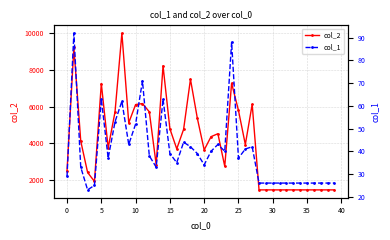

What is the maximum value for col_2?

9999